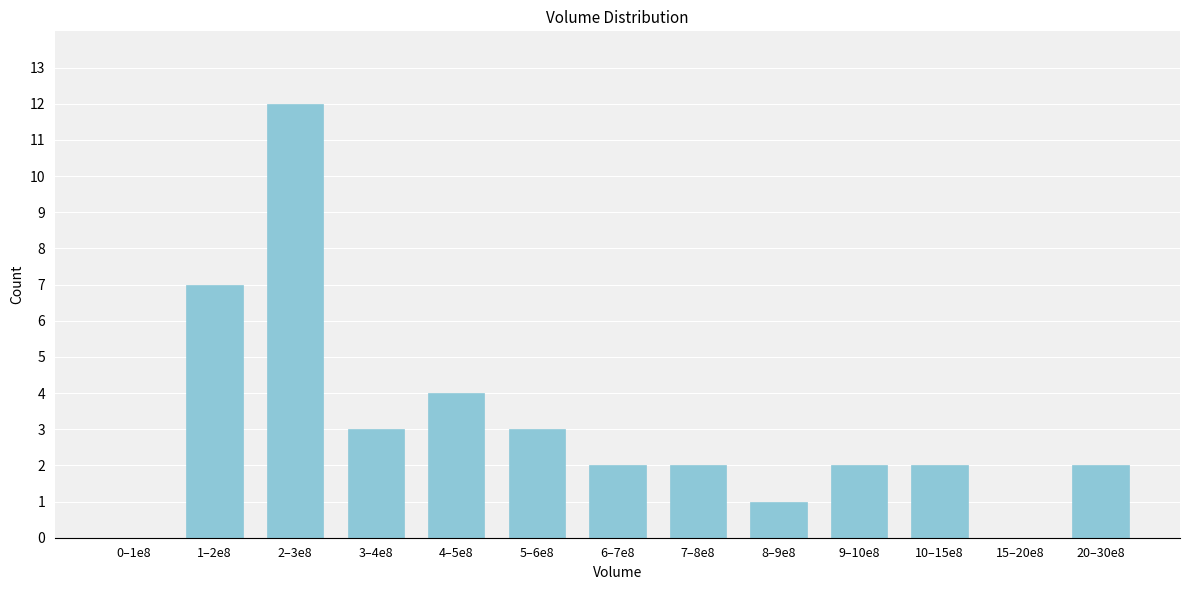

Reading left to right, list all the values displayed in this chart.

0–1e8=0	1–2e8=7	2–3e8=12	3–4e8=3	4–5e8=4	5–6e8=3	6–7e8=2	7–8e8=2	8–9e8=1	9–10e8=2	10–15e8=2	15–20e8=0	20–30e8=2